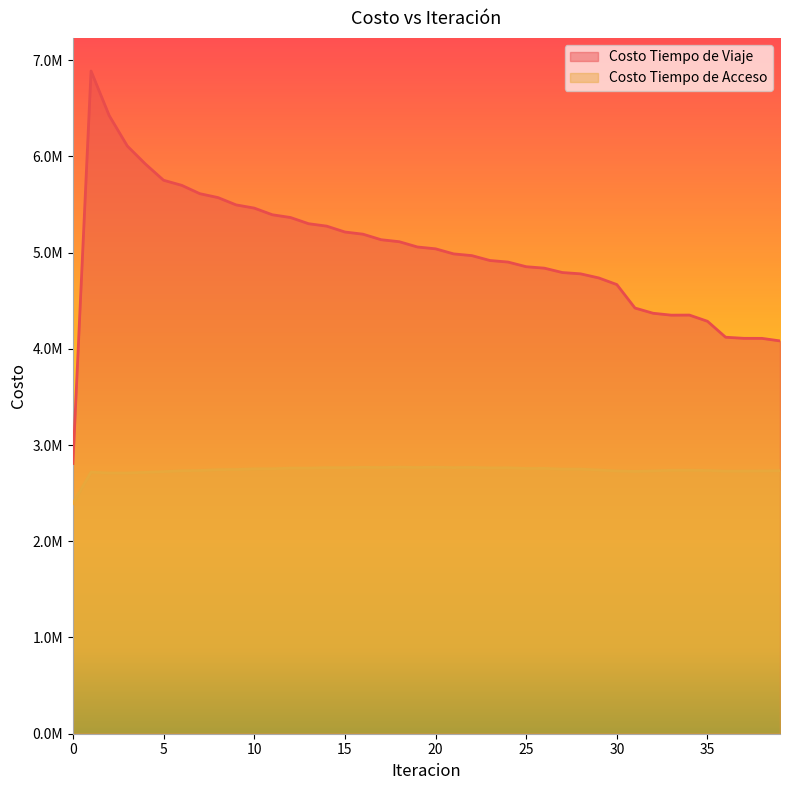

At which category does Costo Tiempo de Acceso reach its first local valley?

2